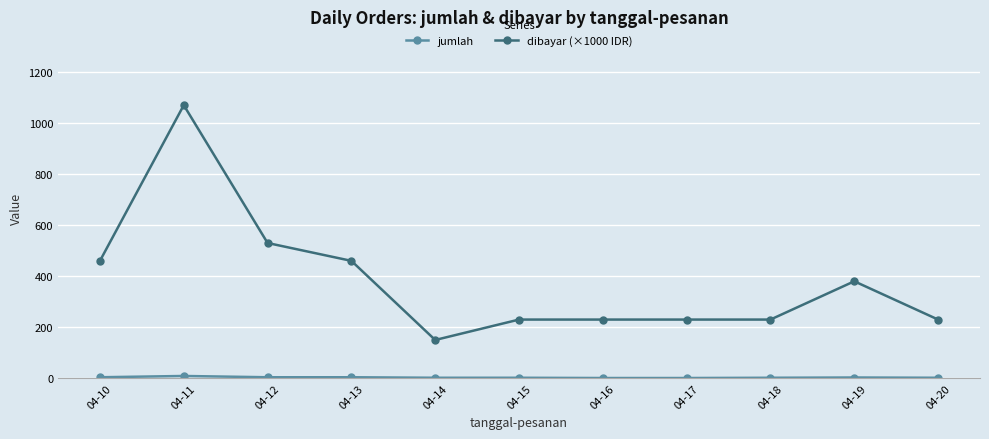

The value of dibayar (×1000 IDR) at 04-15 is 230. True or false?

True